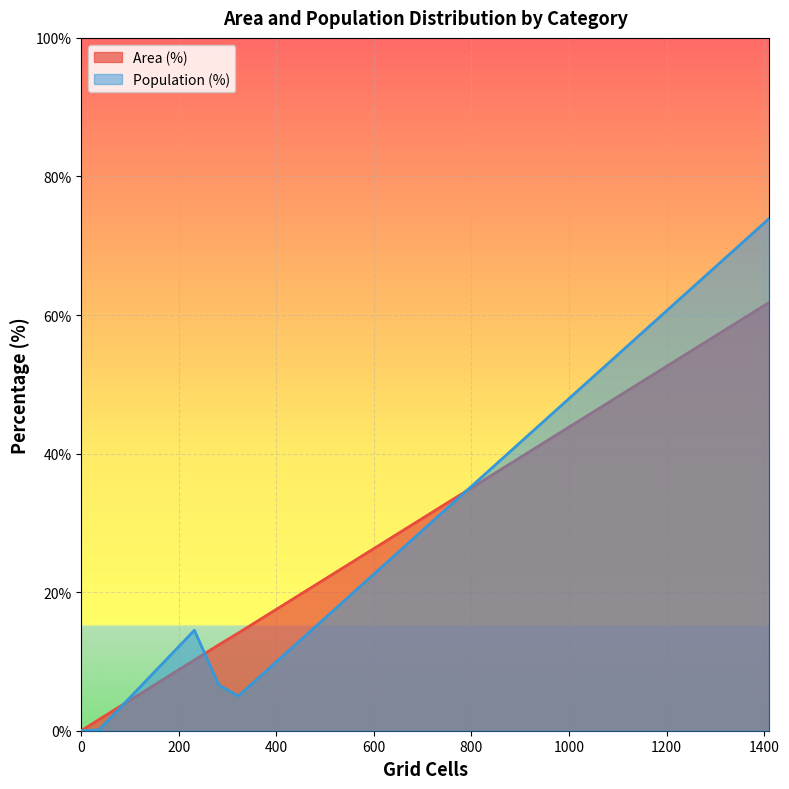

True or false: Area (%) has more than 2 interior local peaks.

False